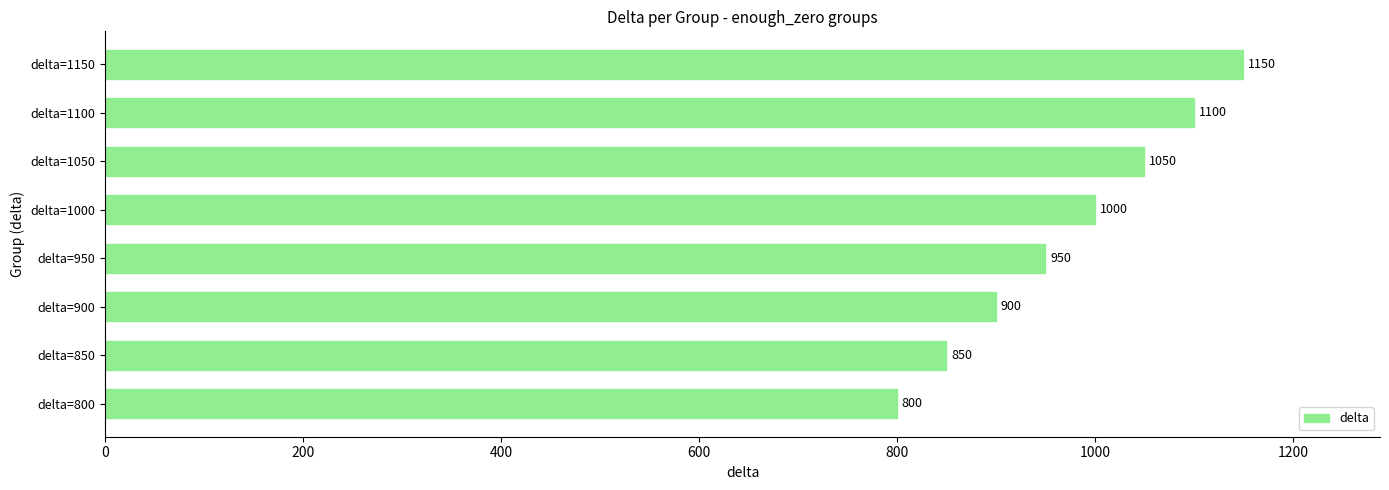

Reading top to bottom, transcribe all the data shown in this chart.

delta=1150=1150	delta=1100=1100	delta=1050=1050	delta=1000=1000	delta=950=950	delta=900=900	delta=850=850	delta=800=800